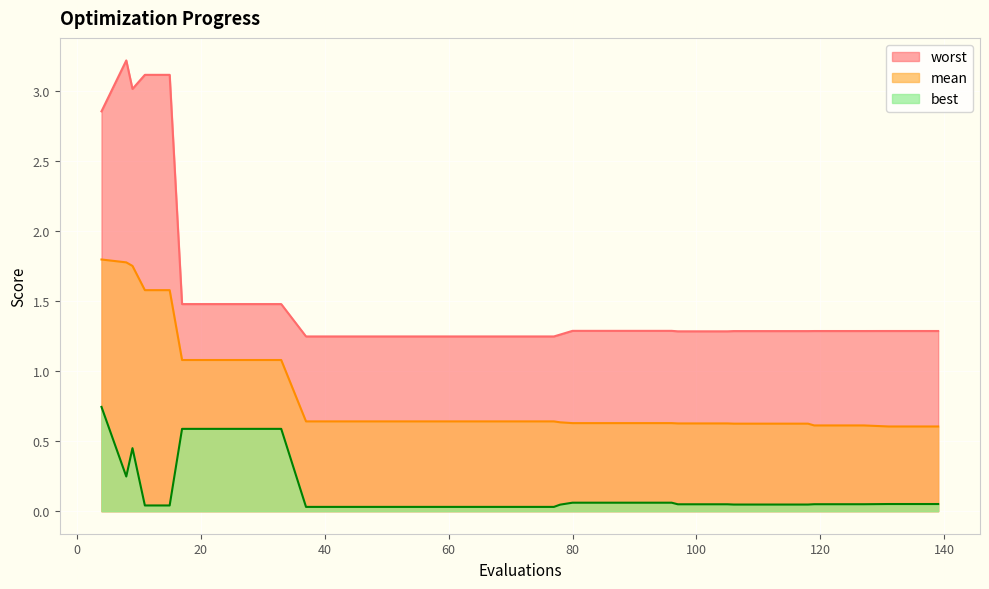

What is the difference between the highest and lowest values at 106?

1.2